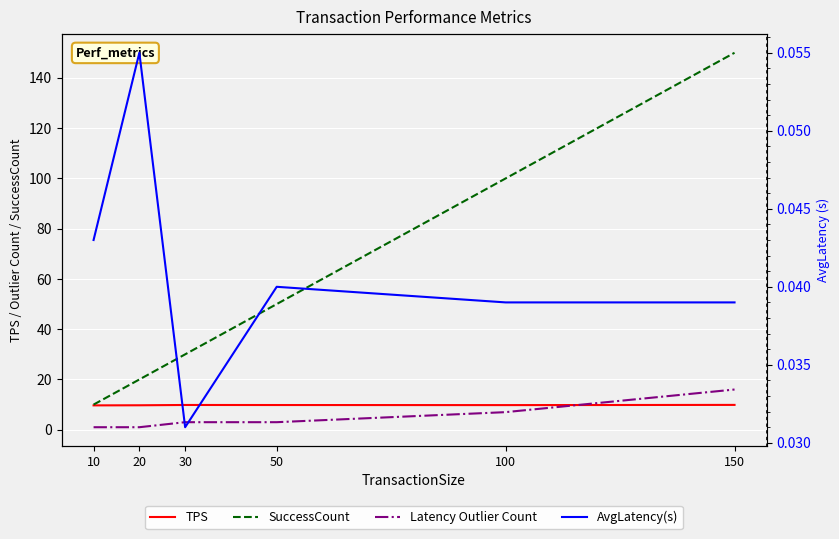

How many intersections are there between TPS and Latency Outlier Count?

1